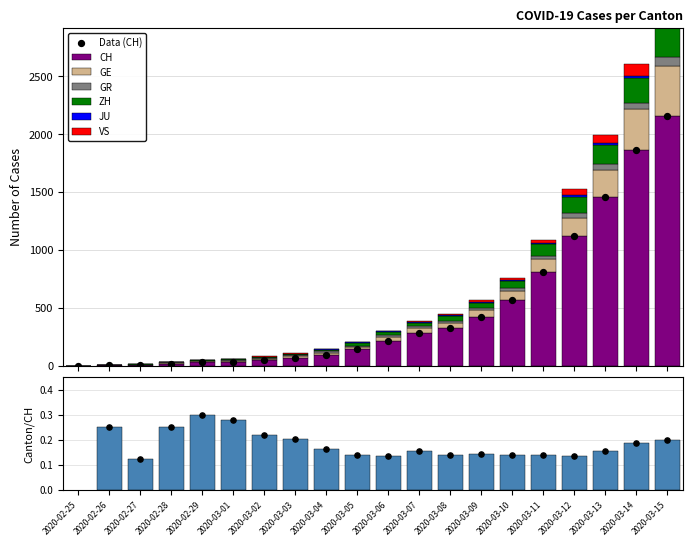

Which series reaches the maximum Y coordinate?

CH